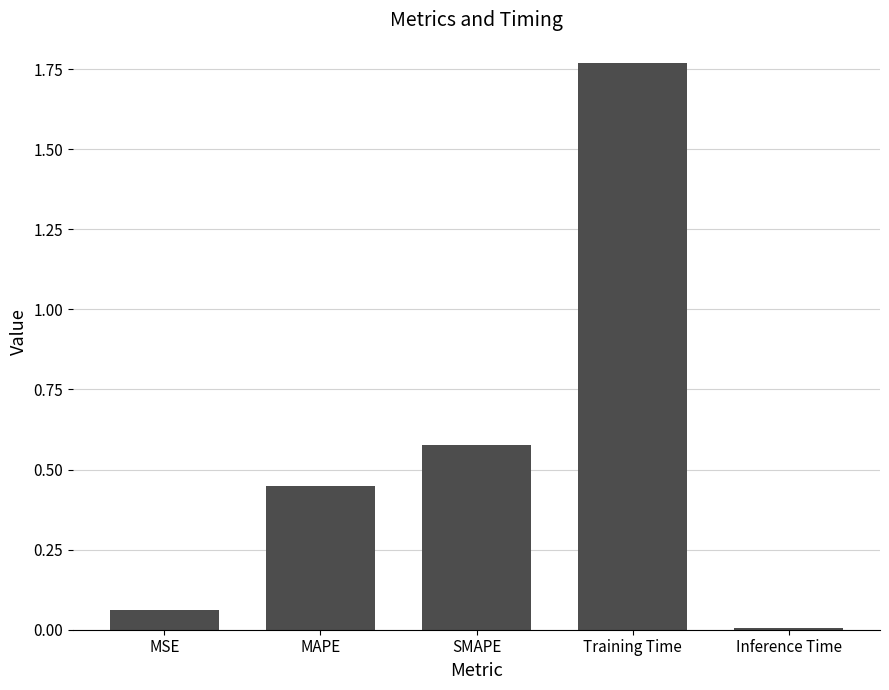

The chart shows a value of 0.0 at MSE. True or false?

False